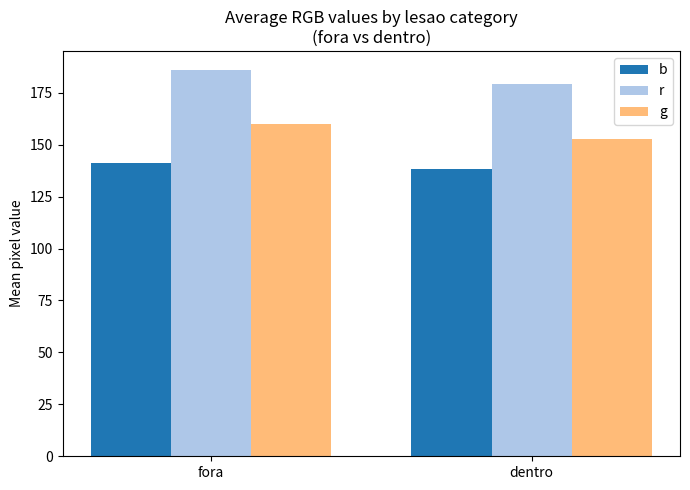

What is the label of the 1st bar from the right?

dentro